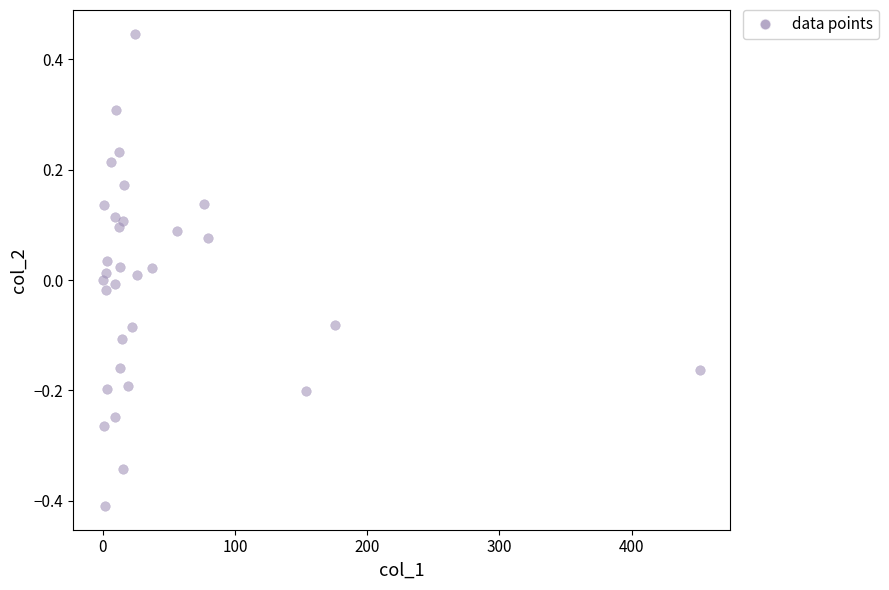

What is the range of X values (max minus min)?

451.9